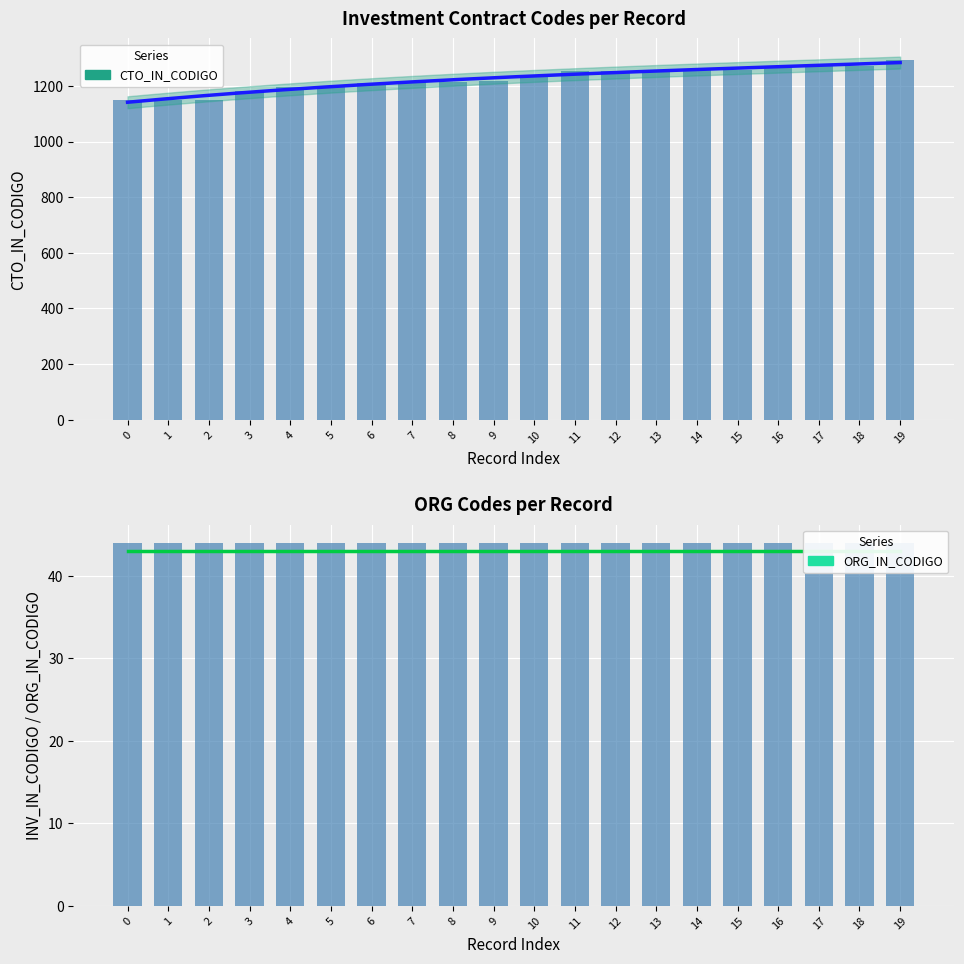

What is the value of the CTO_IN_CODIGO bar at the 2nd from the left?

1150